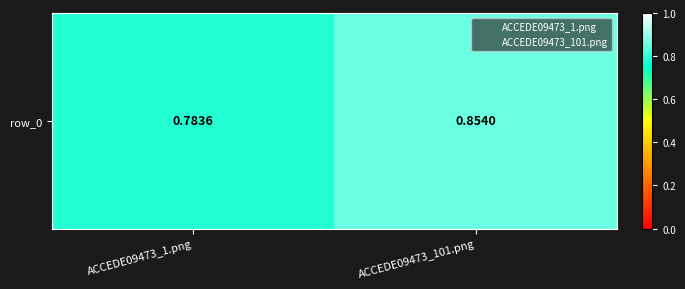

What is the sum of all values?

1.6